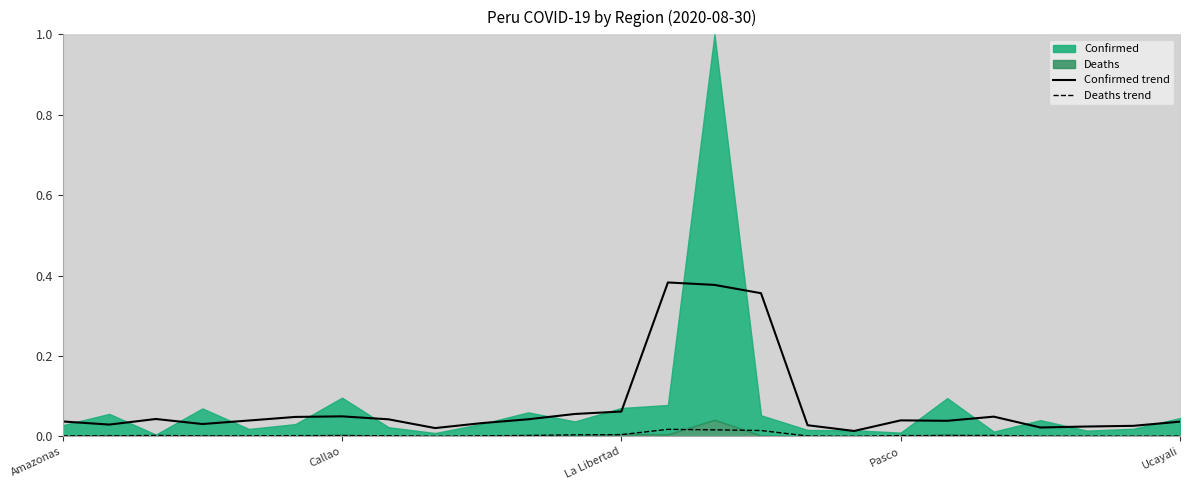

Is it true that Deaths trend equals 0.0 at Ucayali?

True